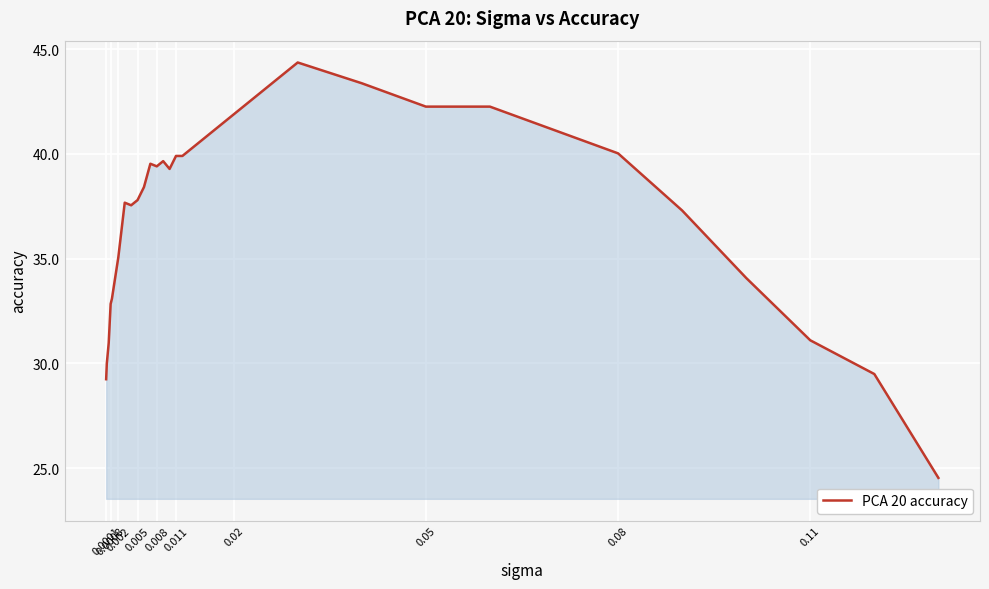

What is the minimum value shown in the chart?

24.5